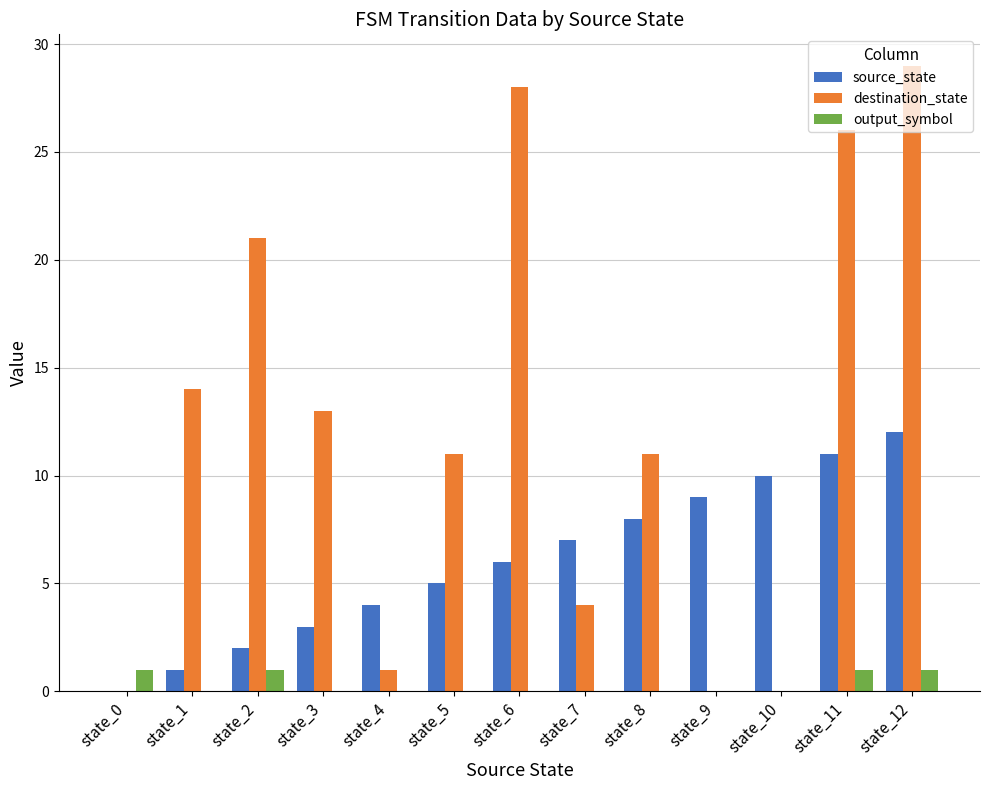

True or false: source_state has a value of 11 at state_8.

False